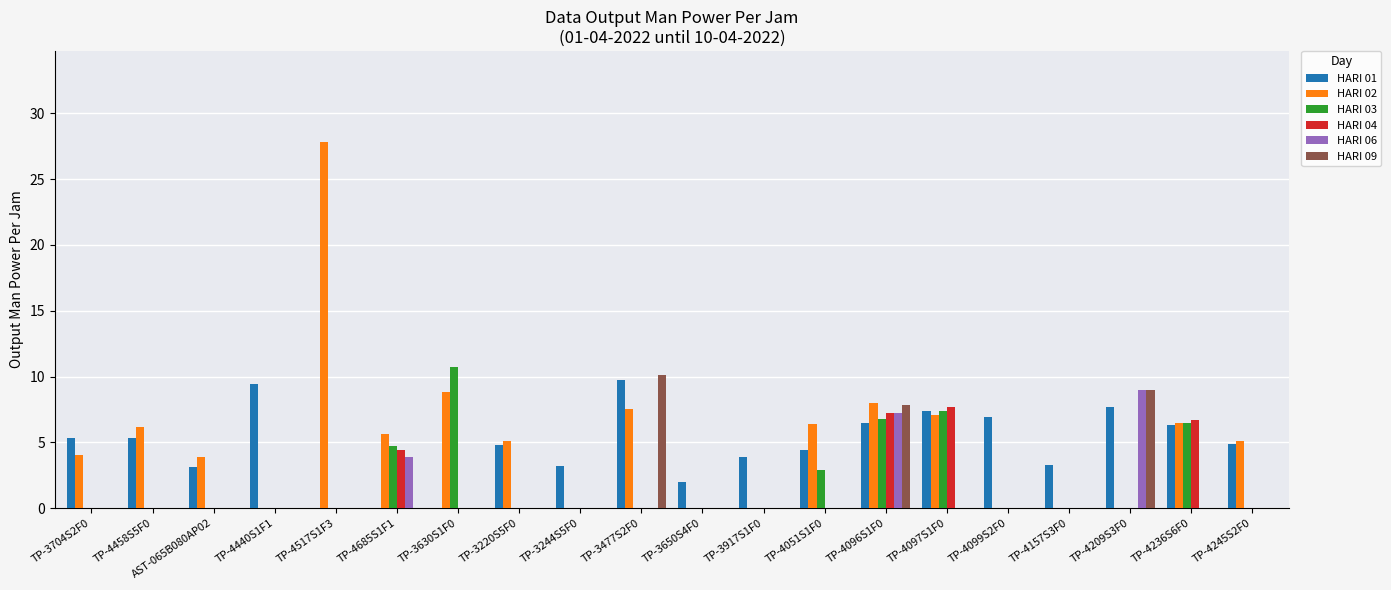

Are the bars grouped side by side (vs. stacked)?

Yes